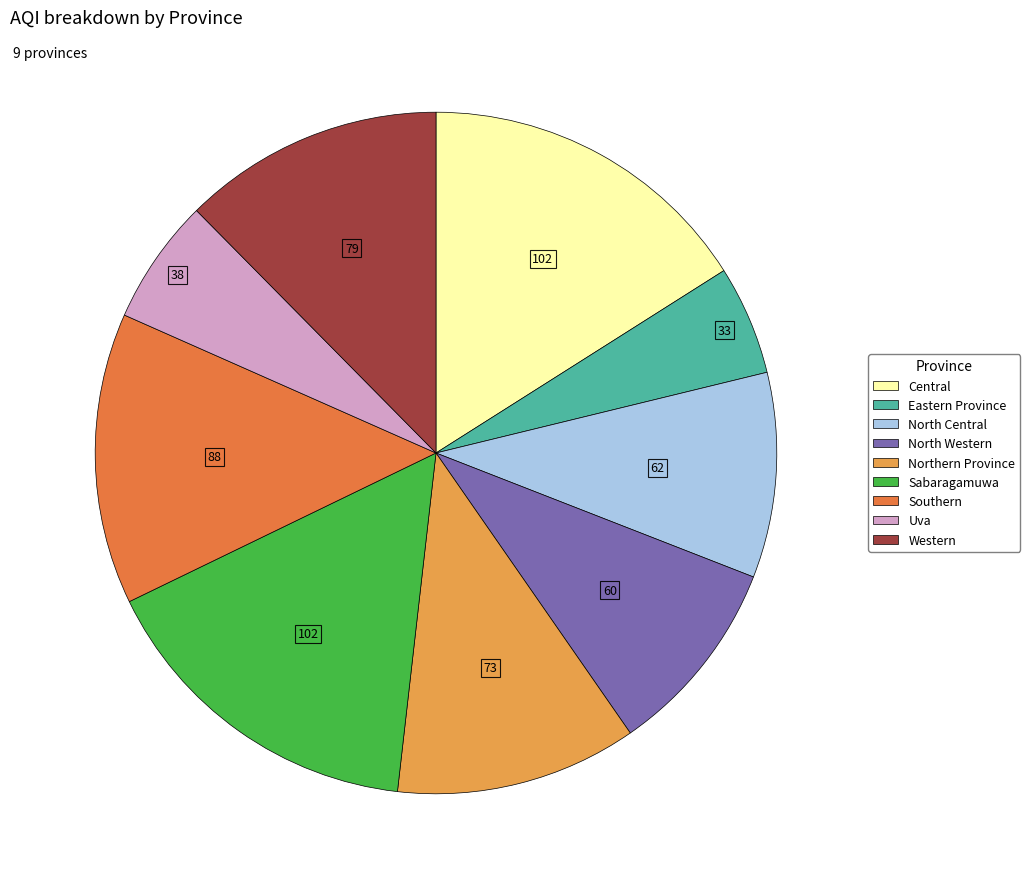

Combined, do Sabaragamuwa and Uva account for over 50%?

No